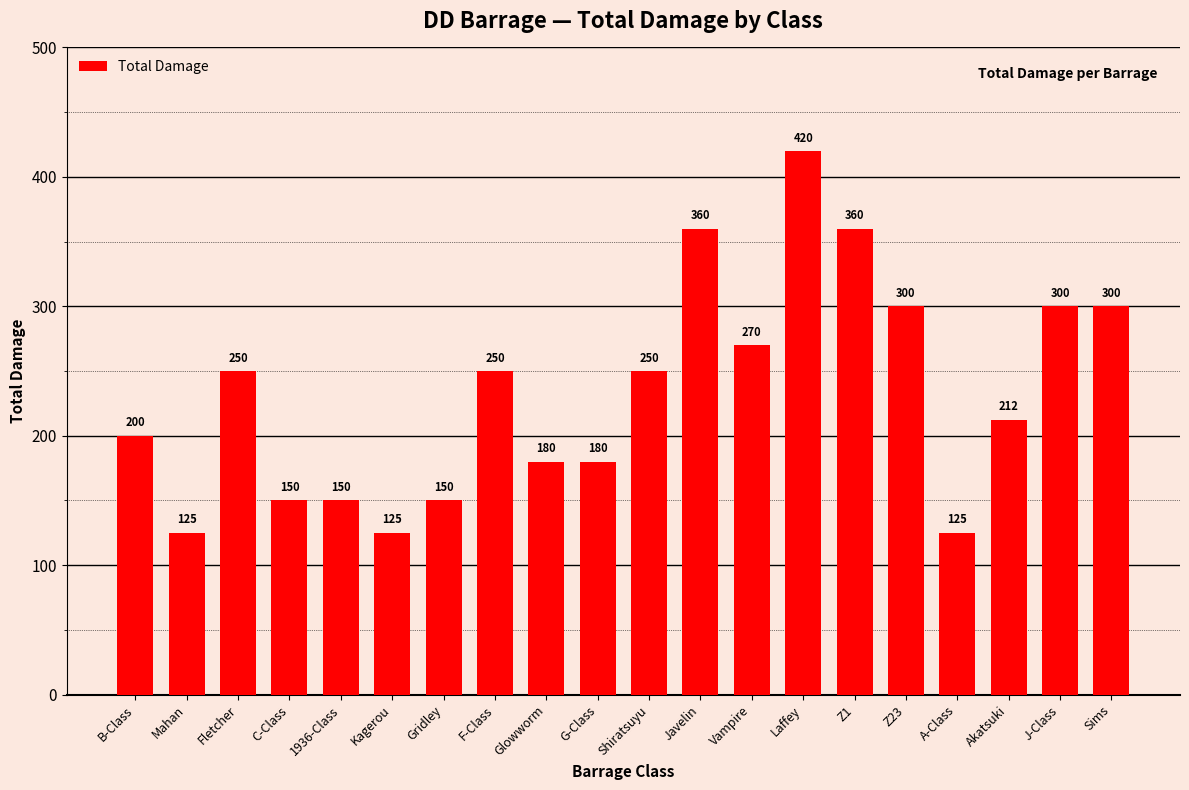

How many distinct data groups are displayed?

1